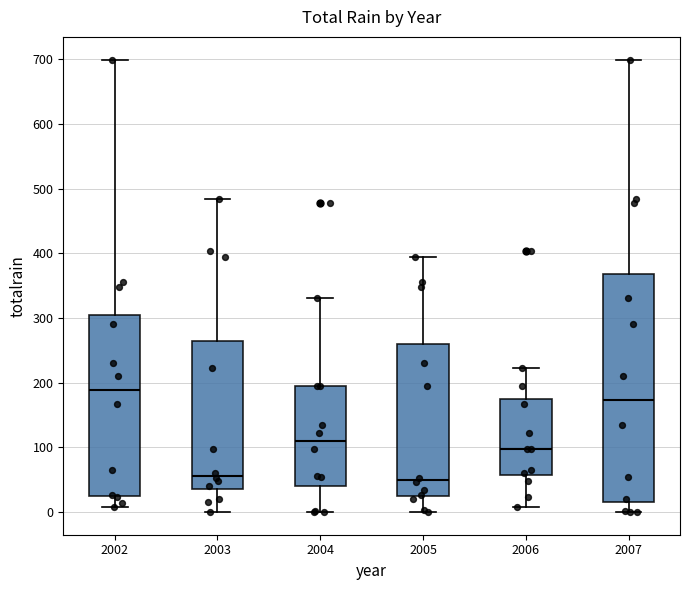

Which box is the tallest, from its lower edge to its upper edge?

2007